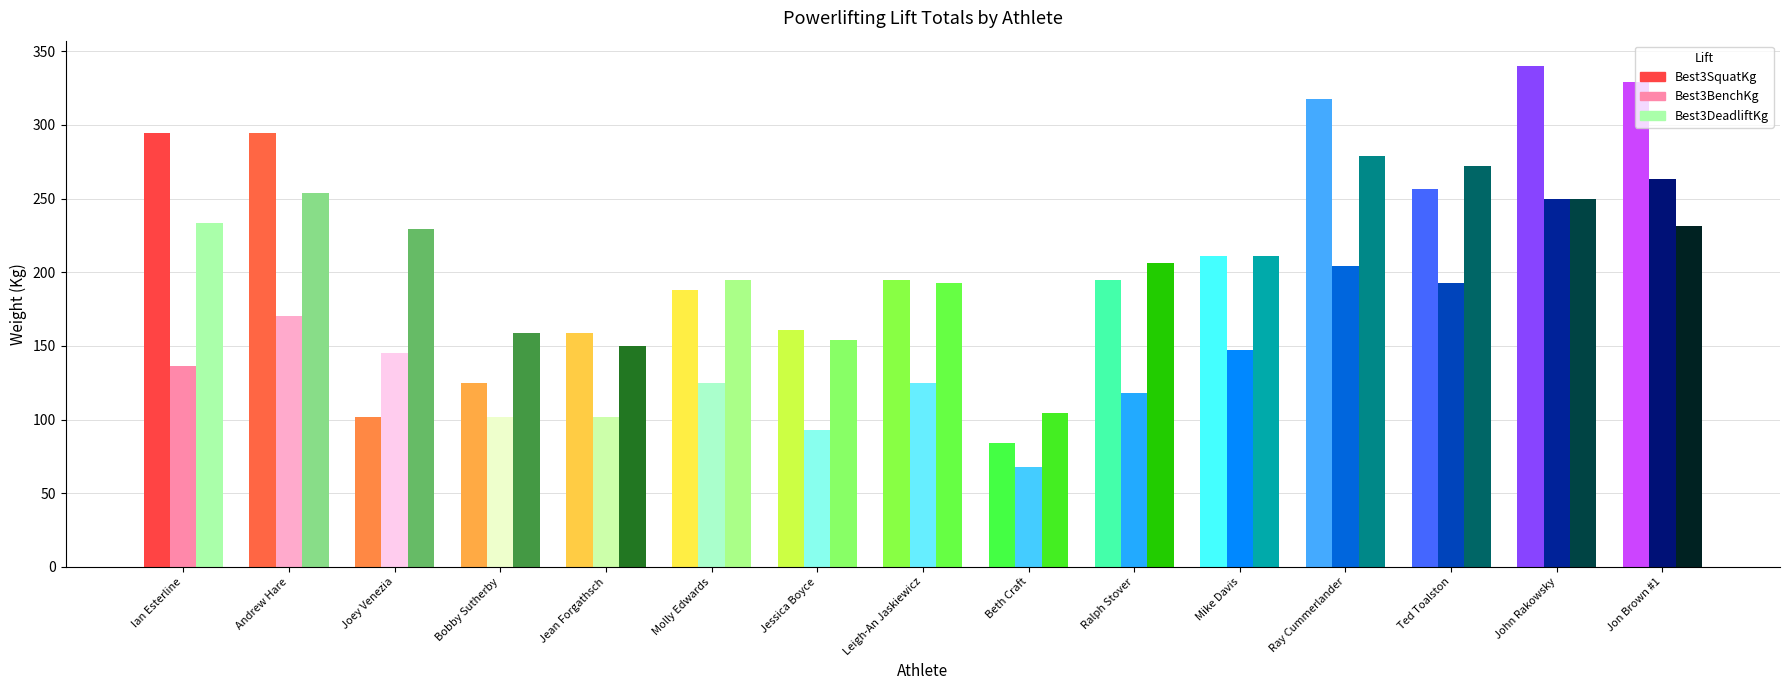

Which has a higher value, Jessica Boyce or Jean Forgathsch?

Jessica Boyce